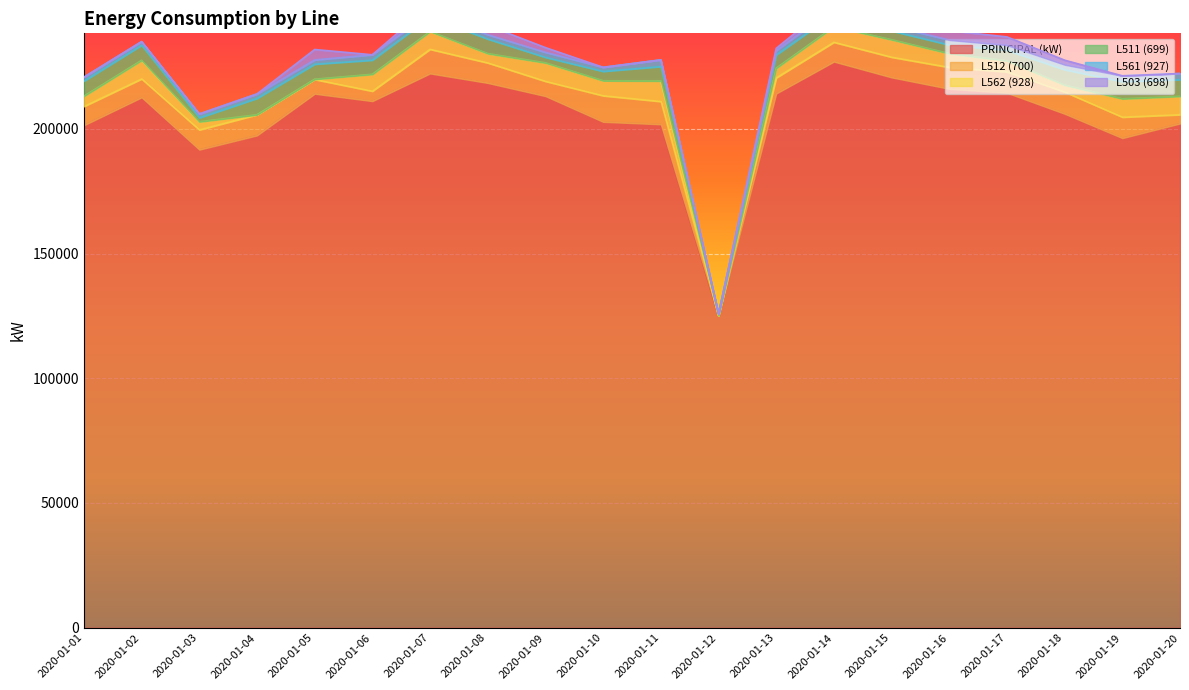

True or false: L512 (700) has a value of 8738.4 at 2020-01-18.

True